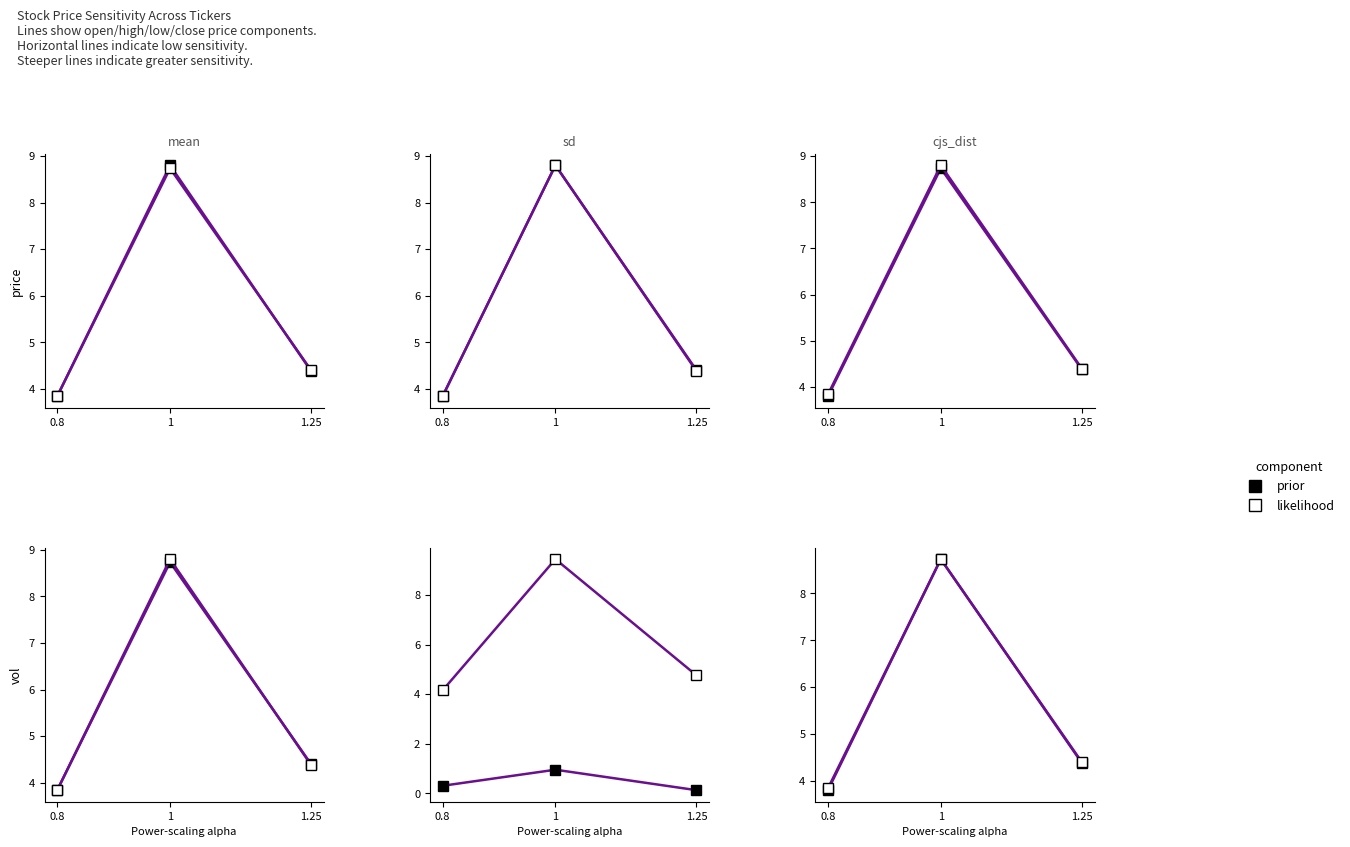

At which category is the sum across all series the highest?

1